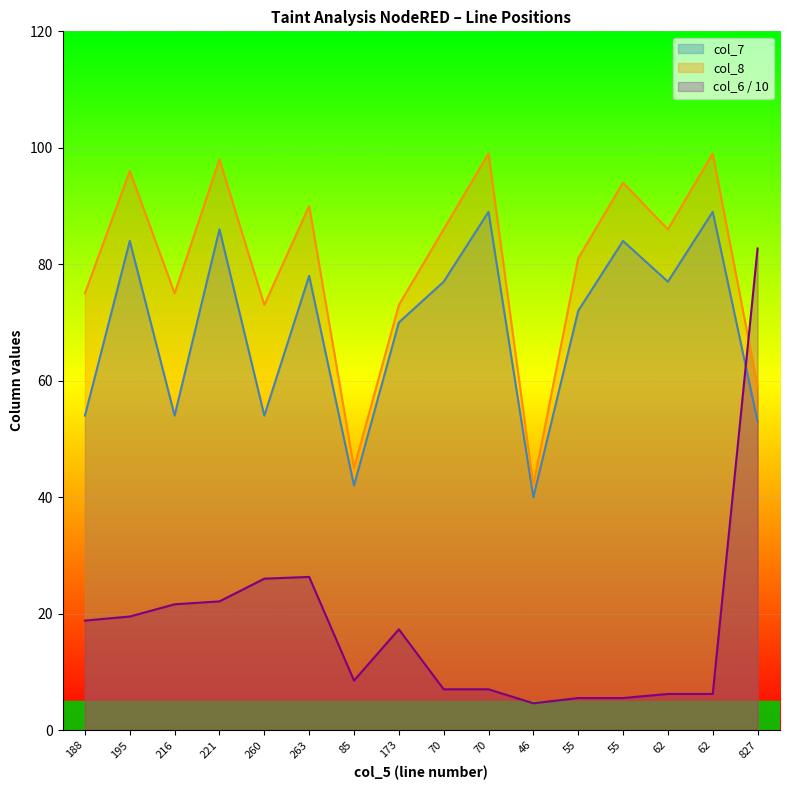

What is the total value across all series at 70?

170.0